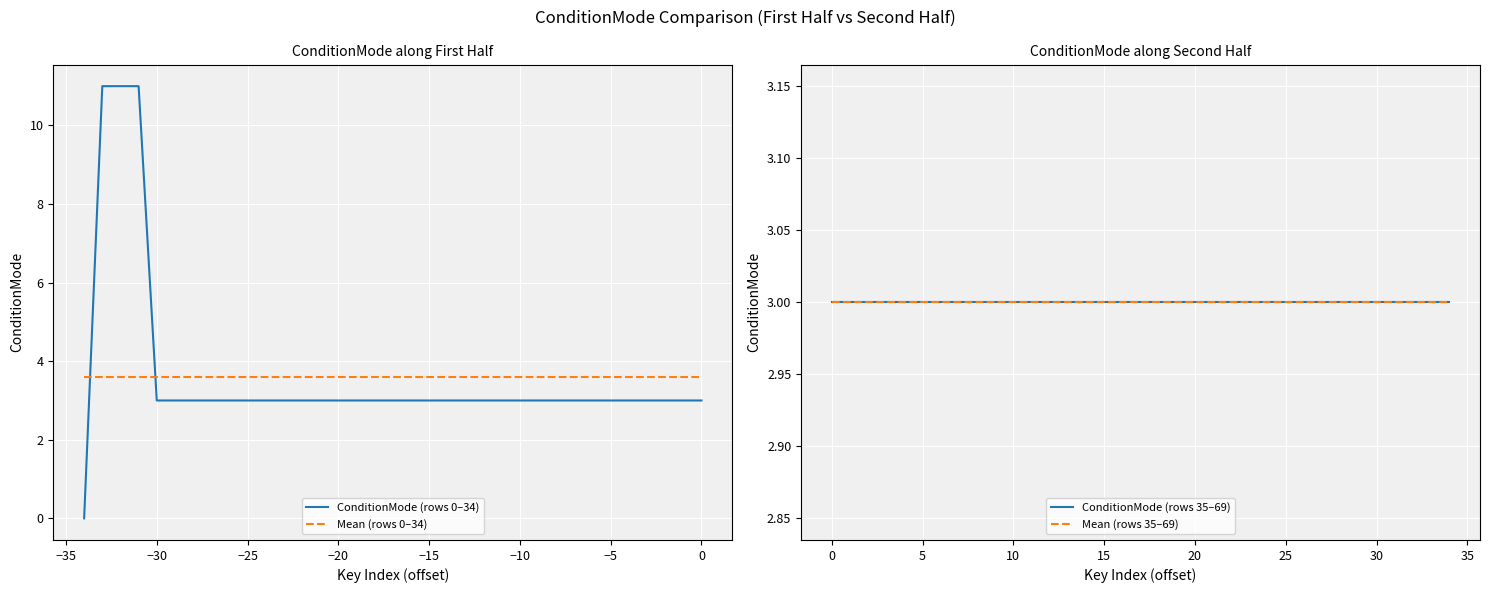

What is the value of the Mean (rows 0–34) point at the 3rd from the left?

3.6